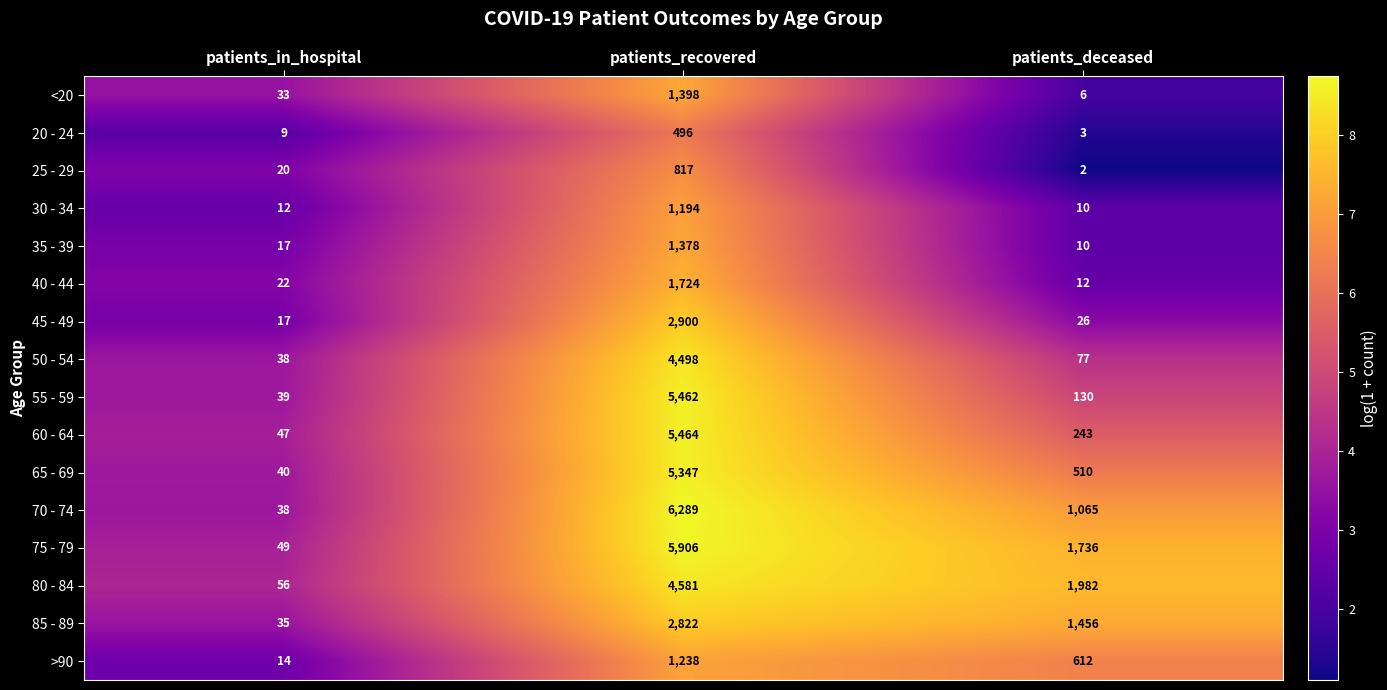

How many values in the 80 - 84 series are below 1982?

1